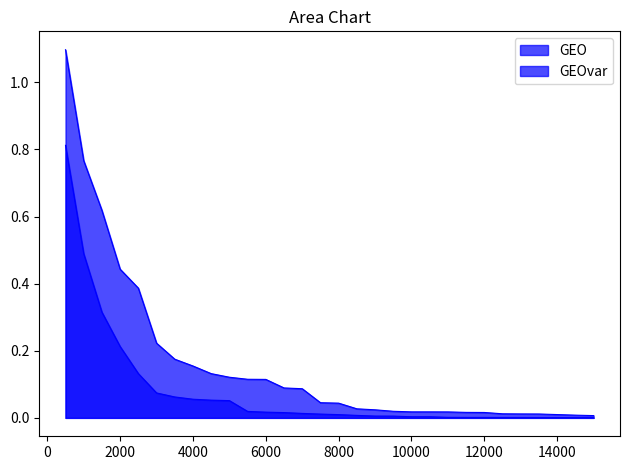

Reading left to right, list all the values displayed in this chart.

GEO: 1.1	0.8	0.6	0.4	0.4	0.2	0.2	0.2	0.1	0.1	0.1	0.1	0.1	0.1	0.0	0.0	0.0	0.0	0.0	0.0	0.0	0.0	0.0	0.0	0.0	0.0	0.0	0.0	0.0	0.0
GEOvar: 0.8	0.5	0.3	0.2	0.1	0.1	0.1	0.1	0.1	0.1	0.0	0.0	0.0	0.0	0.0	0.0	0.0	0.0	0.0	0.0	0.0	0.0	0.0	0.0	0.0	0.0	0.0	0.0	0.0	0.0